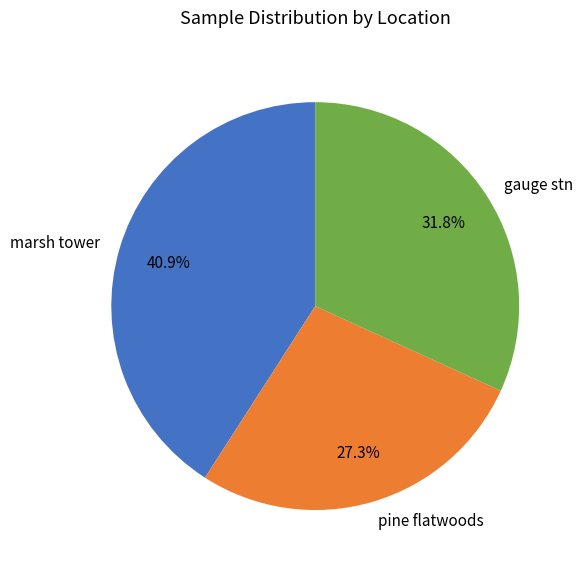

Is it true that pine flatwoods is 35% of the pie?

False